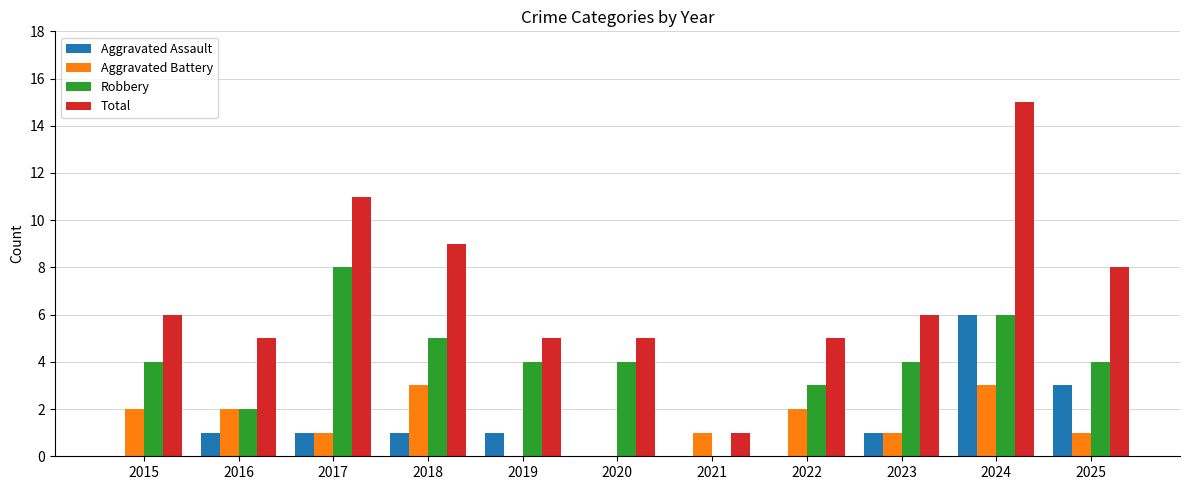

What is the sum of all Robbery values?

44